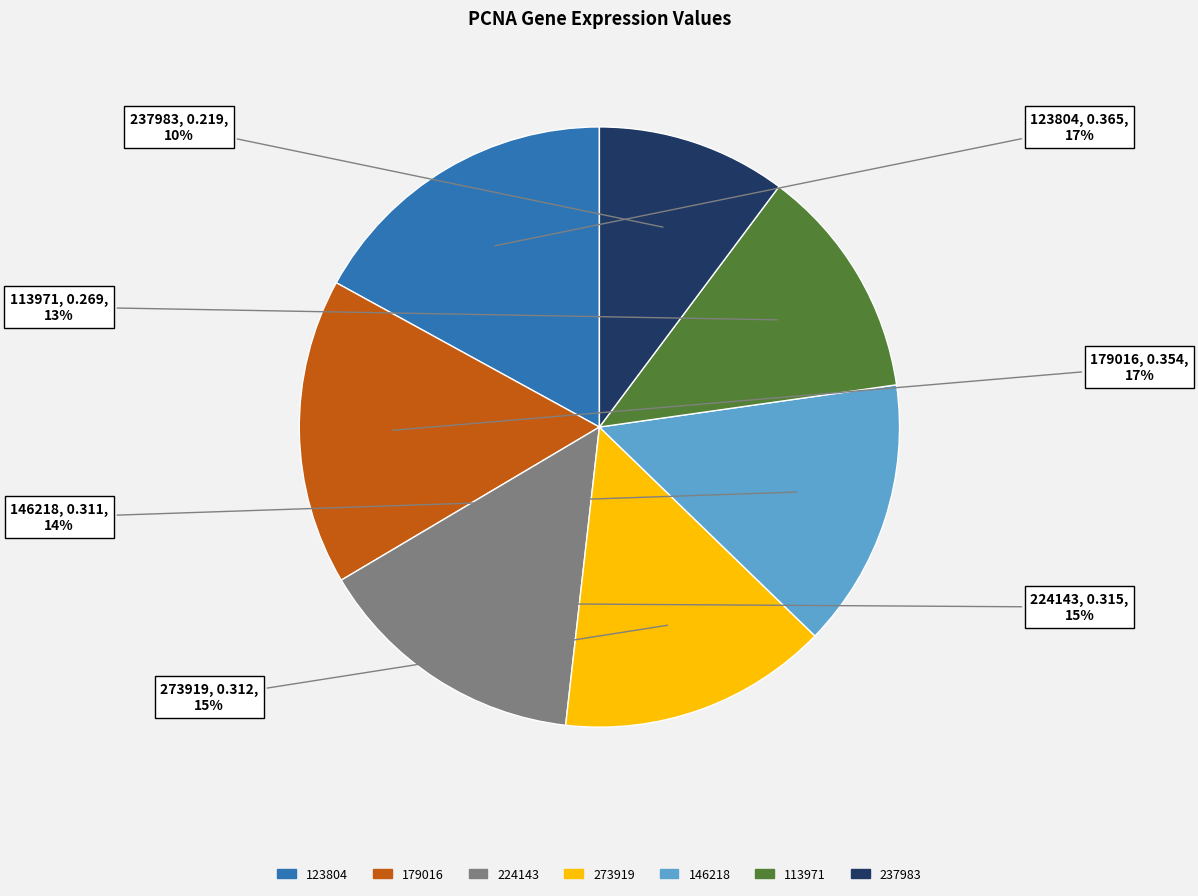

Count the number of slices in the pie.

7